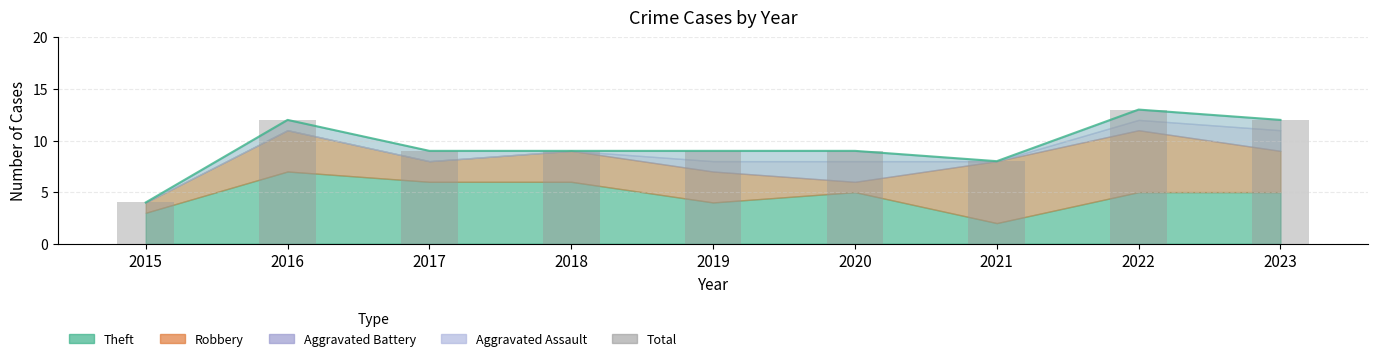

Where is the data nearest to the value 8?

2021